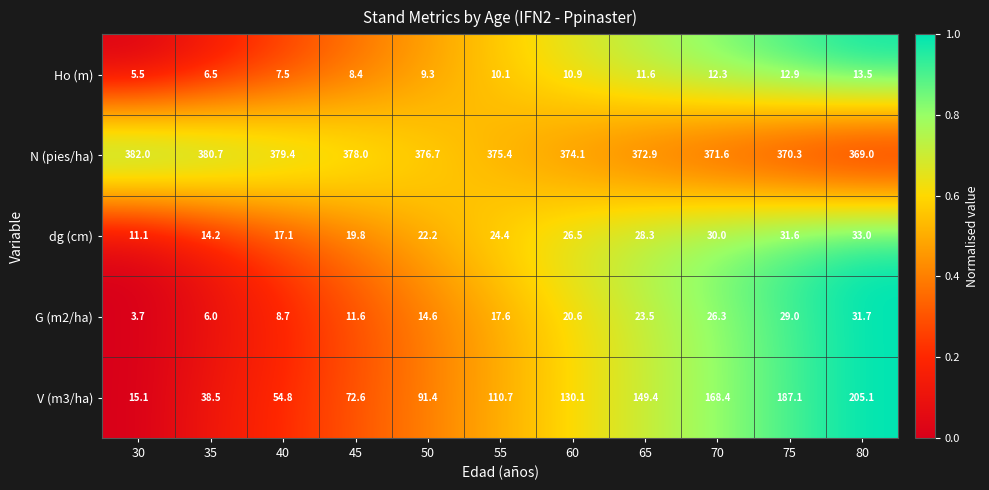

What is the spread (max minus min) of values at 30?

378.3